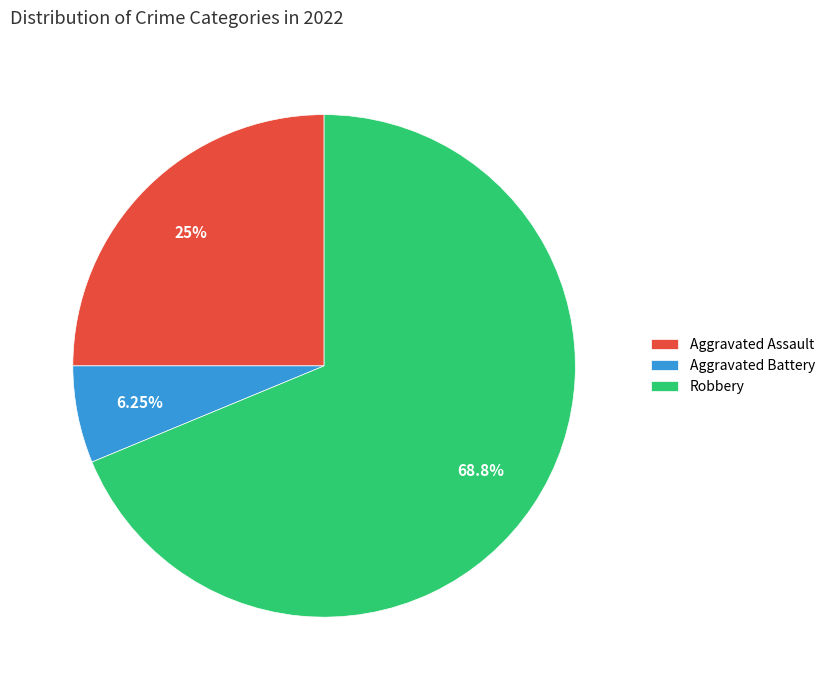

Which has a higher value, Aggravated Assault or Aggravated Battery?

Aggravated Assault